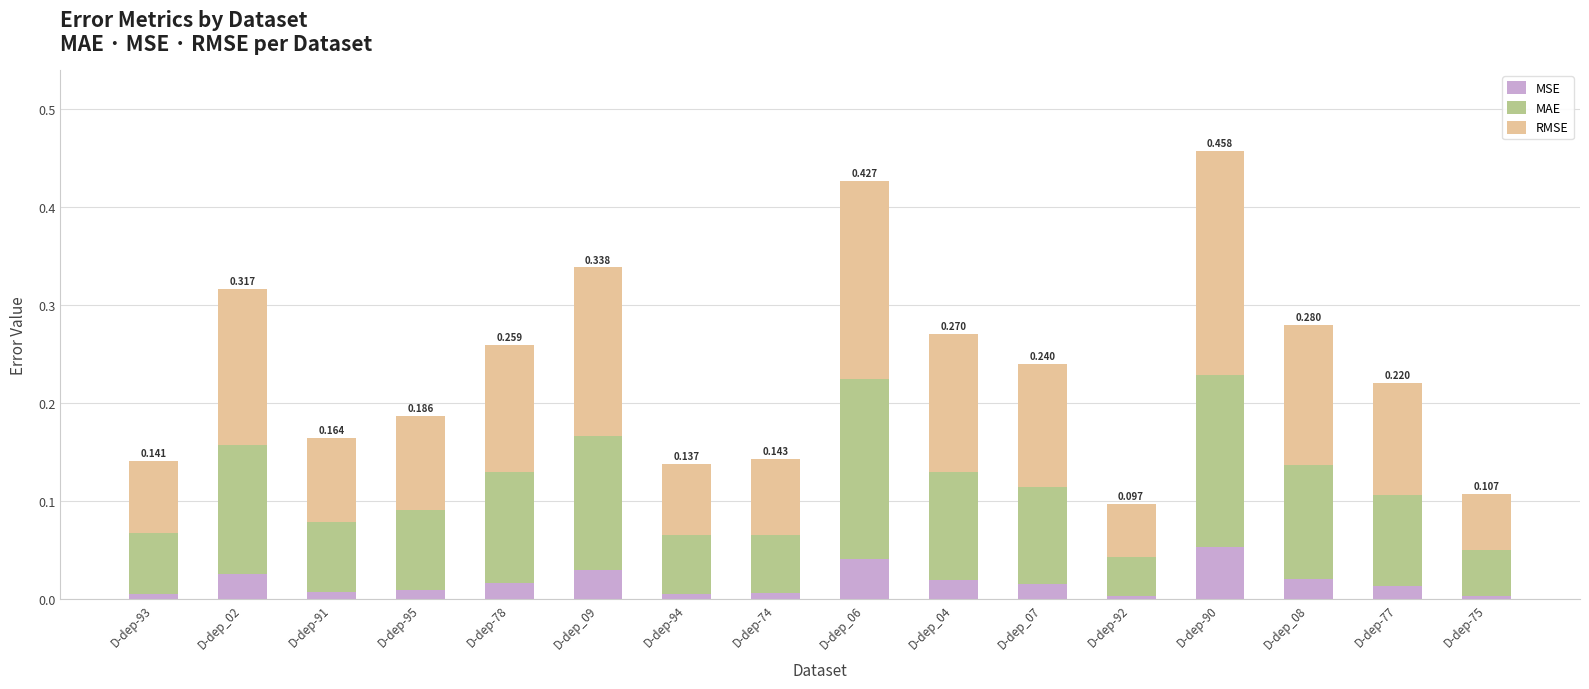

What are all the series names shown in the legend?

MSE, MAE, RMSE